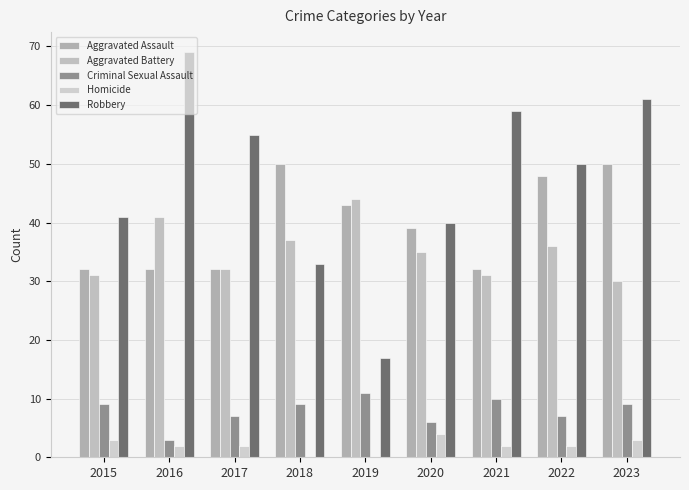

Which series has the largest range (max minus min)?

Robbery